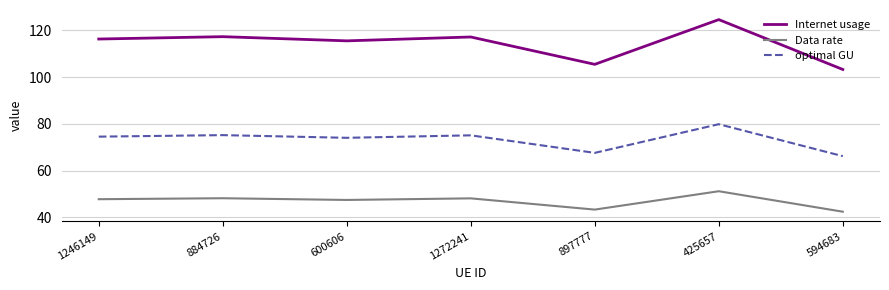

True or false: Internet usage has a value of 61.5 at 1272241.

False